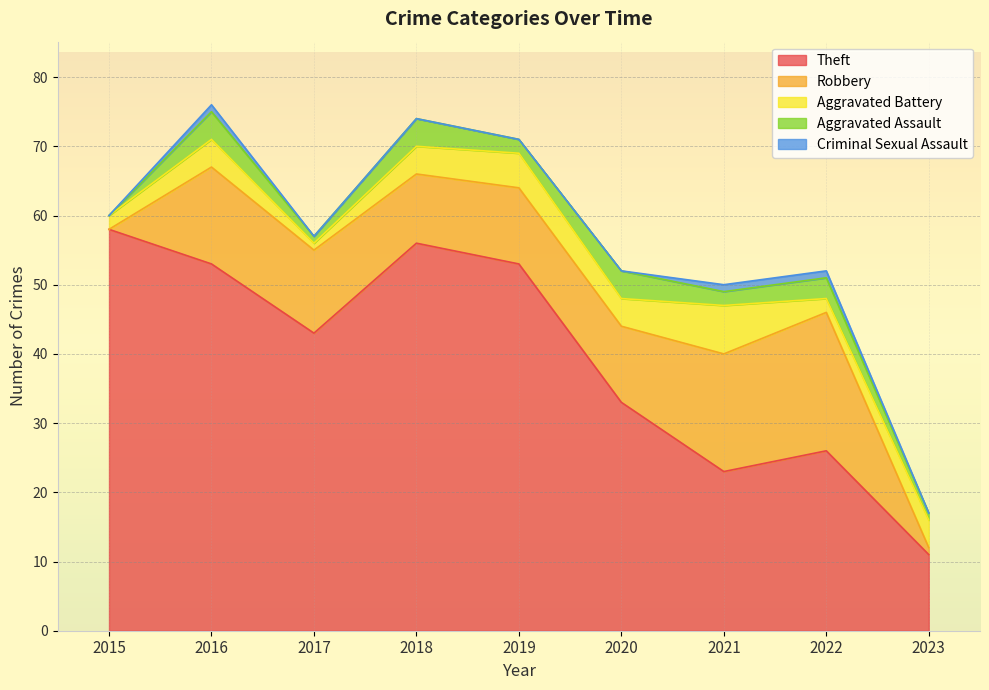

List the labels in order of Criminal Sexual Assault value, smallest first.

2015, 2017, 2018, 2019, 2020, 2023, 2016, 2021, 2022